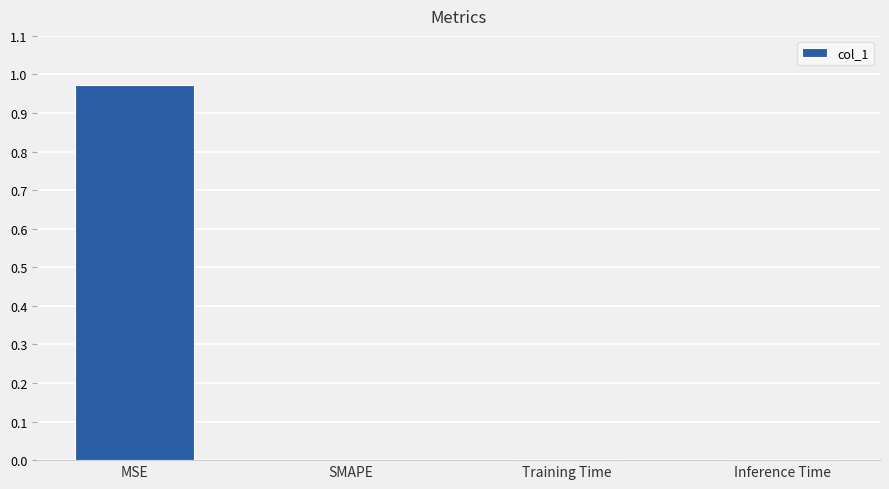

How many data points does each series have?

4